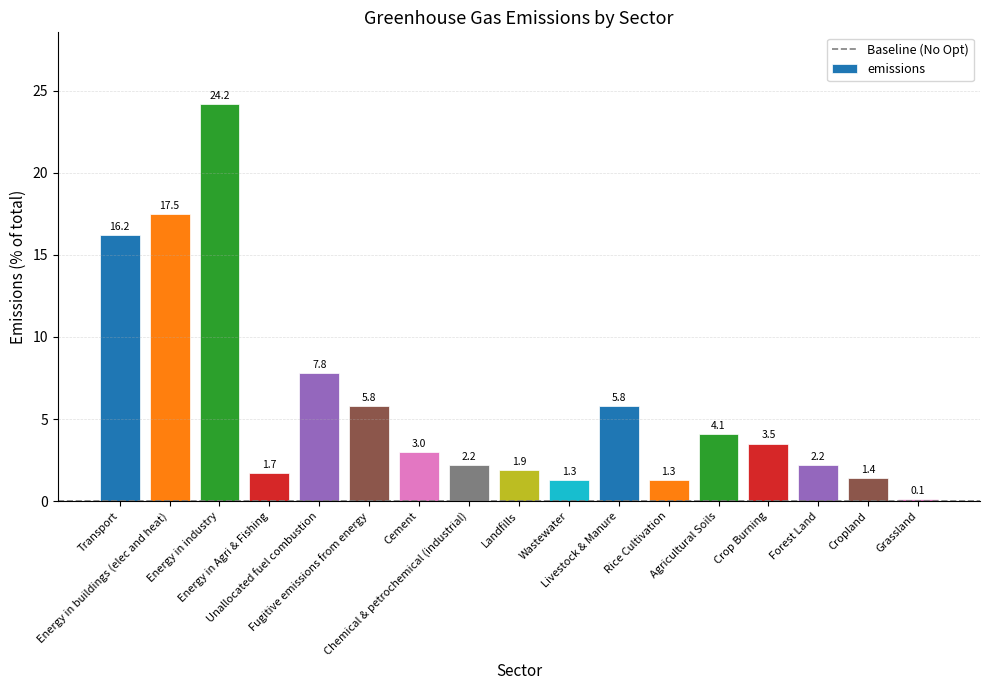

How many categories are shown in the chart?

17